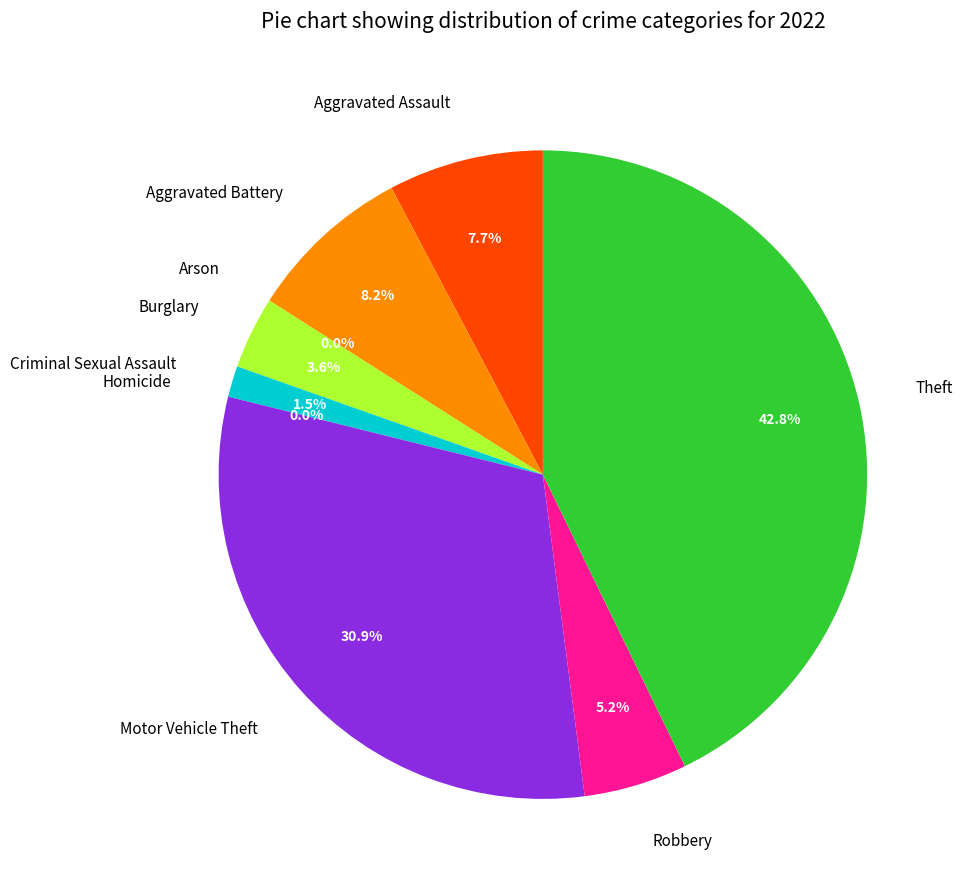

To the nearest percent, what is the average slice percentage?

11%